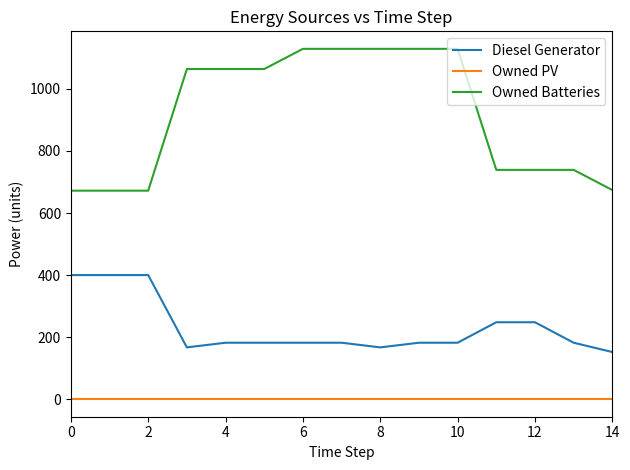

Which series has the widest spread of values?

Owned Batteries